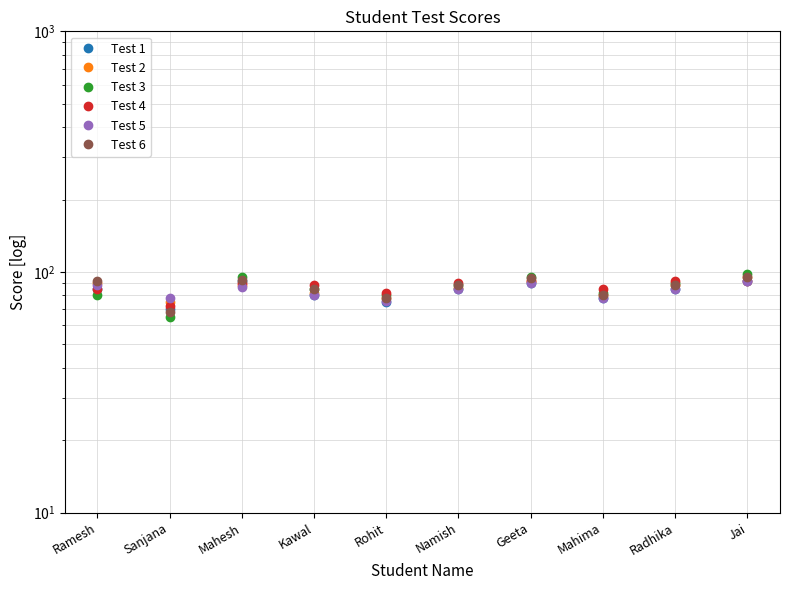

How many categories are shown in the chart?

10